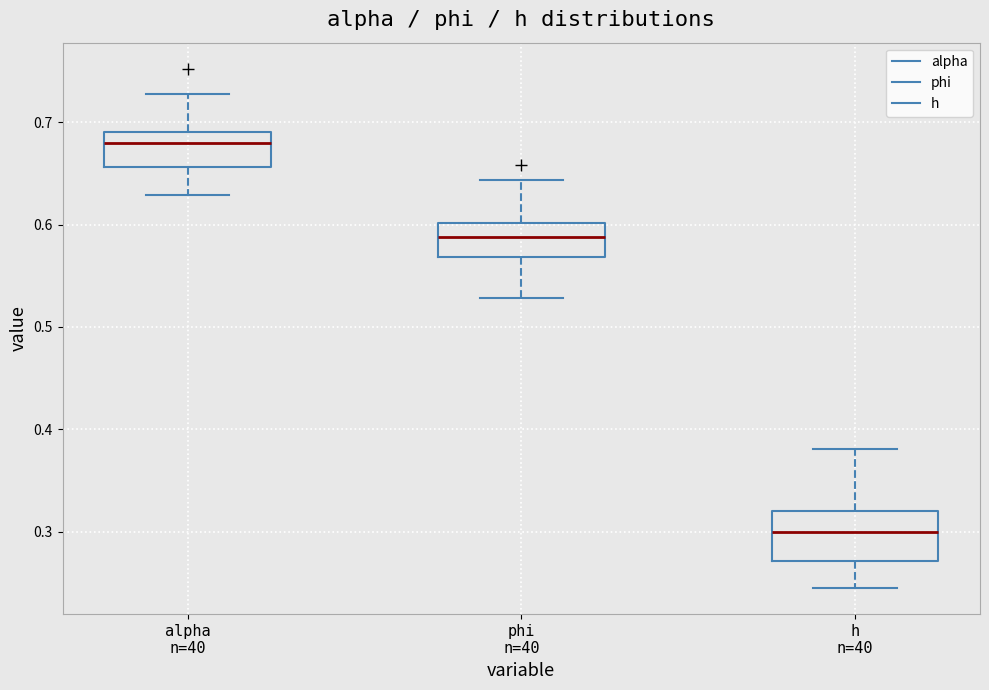

Where does the upper whisker of the box for phi n=40 end on the y-axis? The values are not printed on the chart, so give them approximately, as read against the axis.

0.64